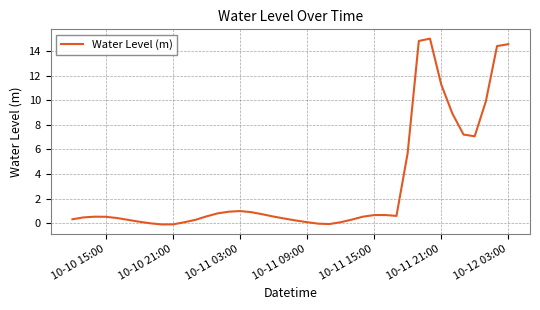

What is the average value?

3.0